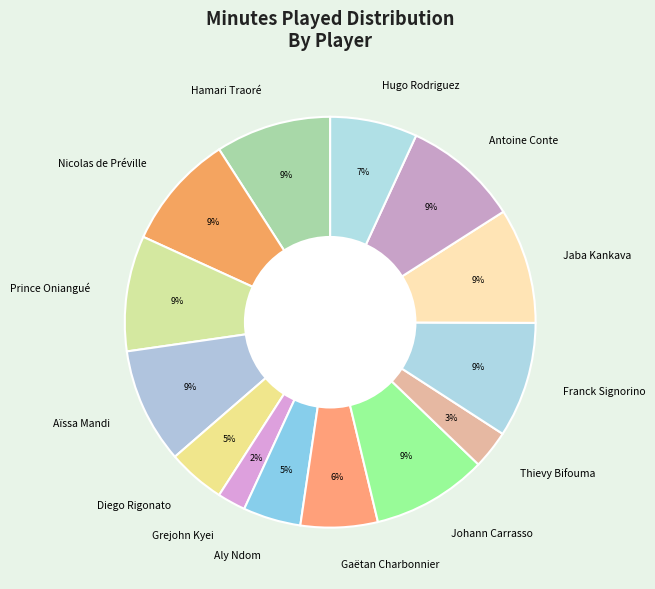

To the nearest percent, what is the difference between the largest and smallest slice percentages?

7%